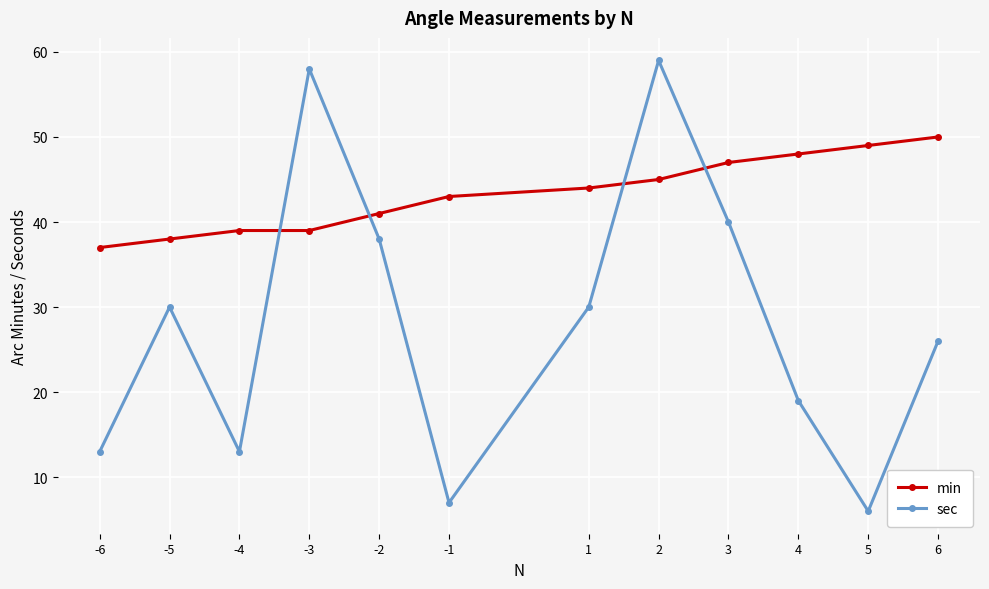

Reading left to right, list all the values displayed in this chart.

min: -6=37	-5=38	-4=39	-3=39	-2=41	-1=43	1=44	2=45	3=47	4=48	5=49	6=50
sec: -6=13	-5=30	-4=13	-3=58	-2=38	-1=7	1=30	2=59	3=40	4=19	5=6	6=26